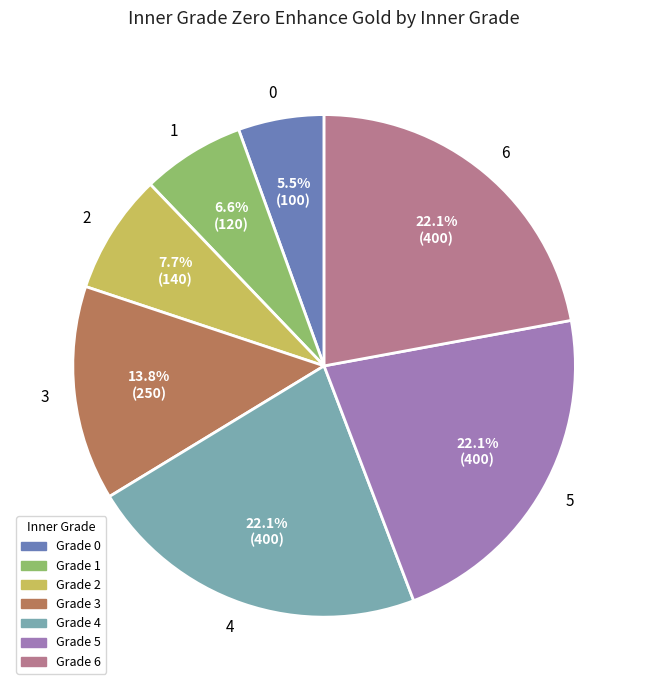

To the nearest percent, what percentage of the pie is 3?

14%